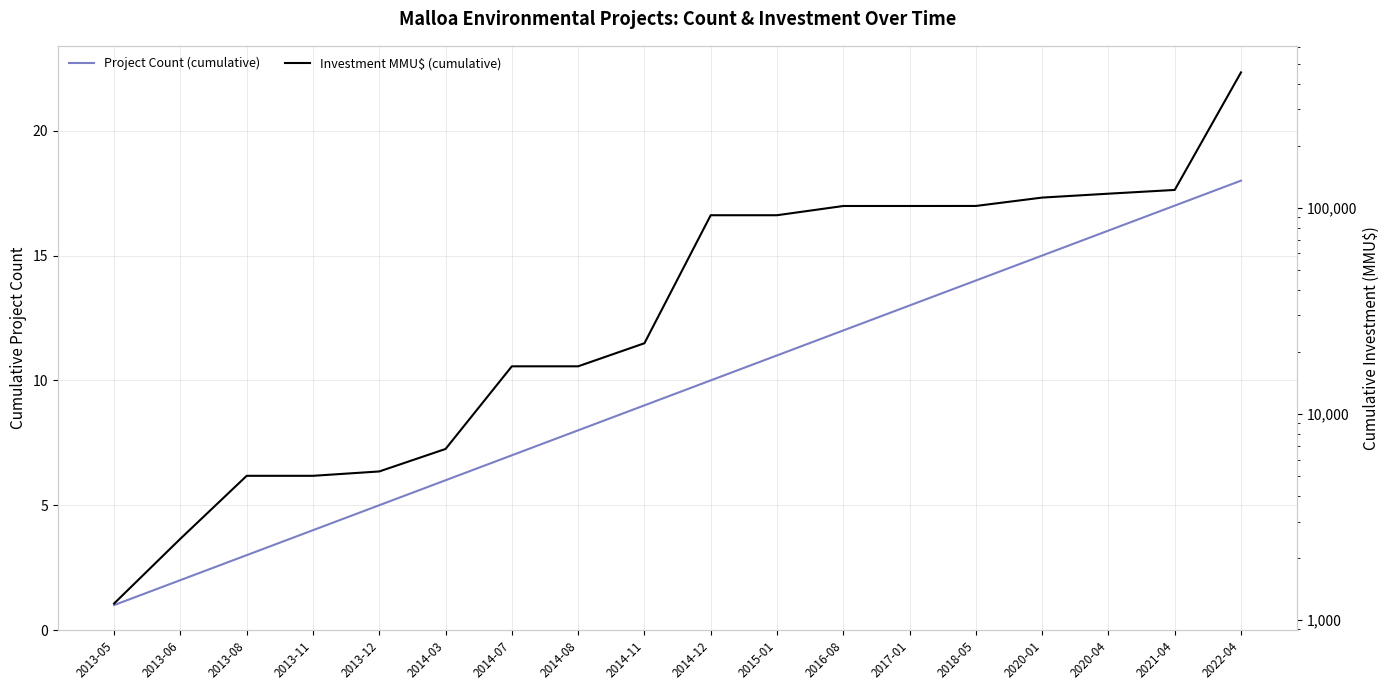

True or false: Project Count (cumulative) and Investment MMU$ (cumulative) intersect in this chart.

False